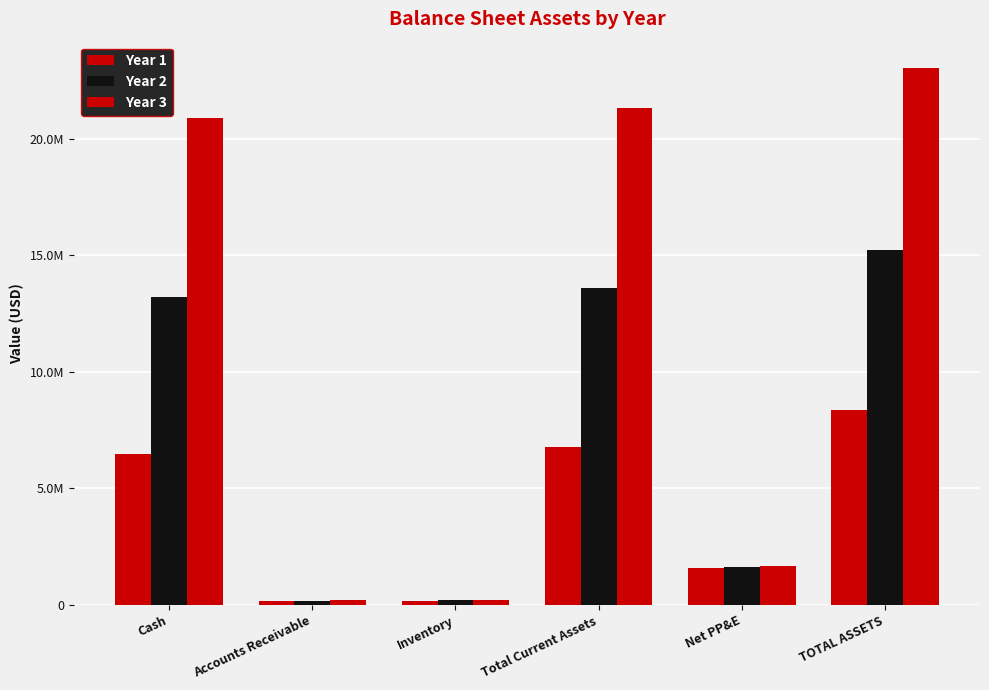

Are the bars horizontal?

No